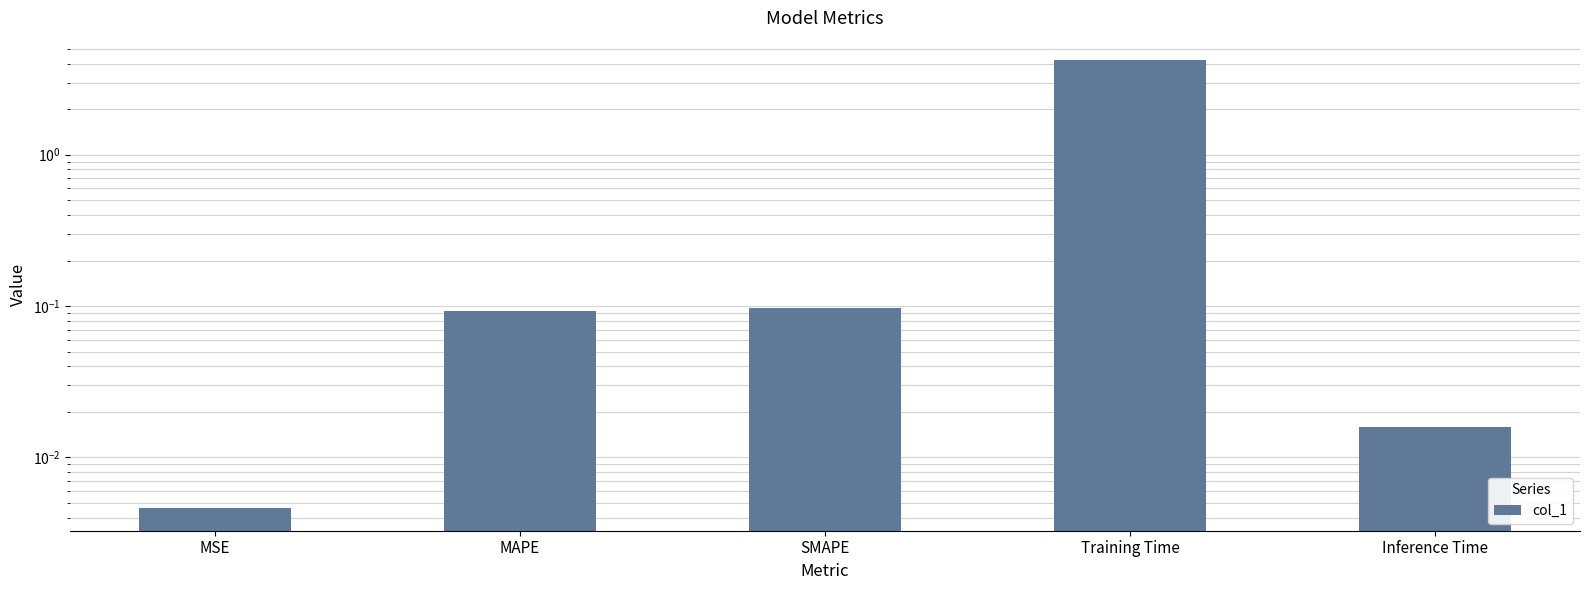

What is the label of the 2nd bar from the right?

Training Time